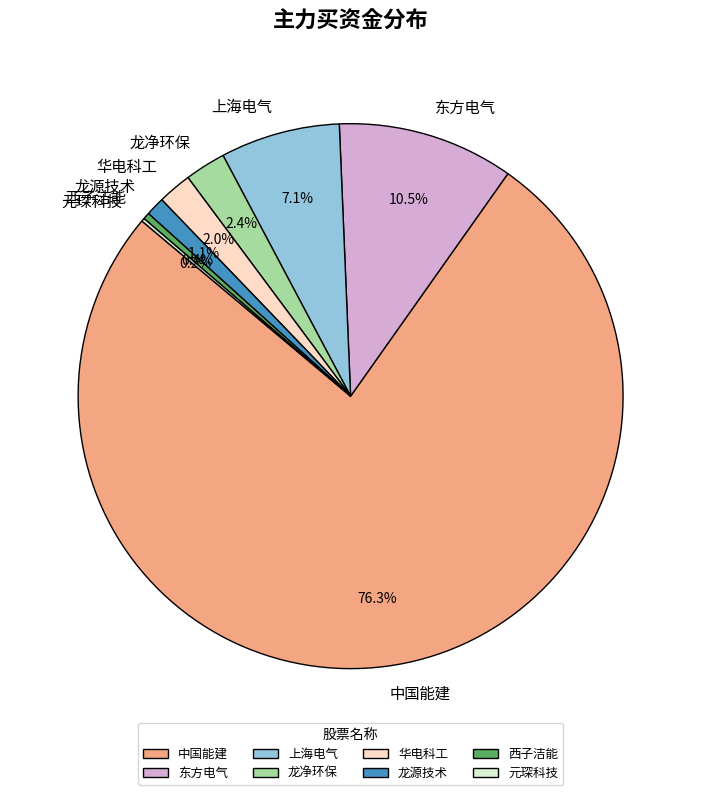

Which has a higher value, 龙净环保 or 中国能建?

中国能建